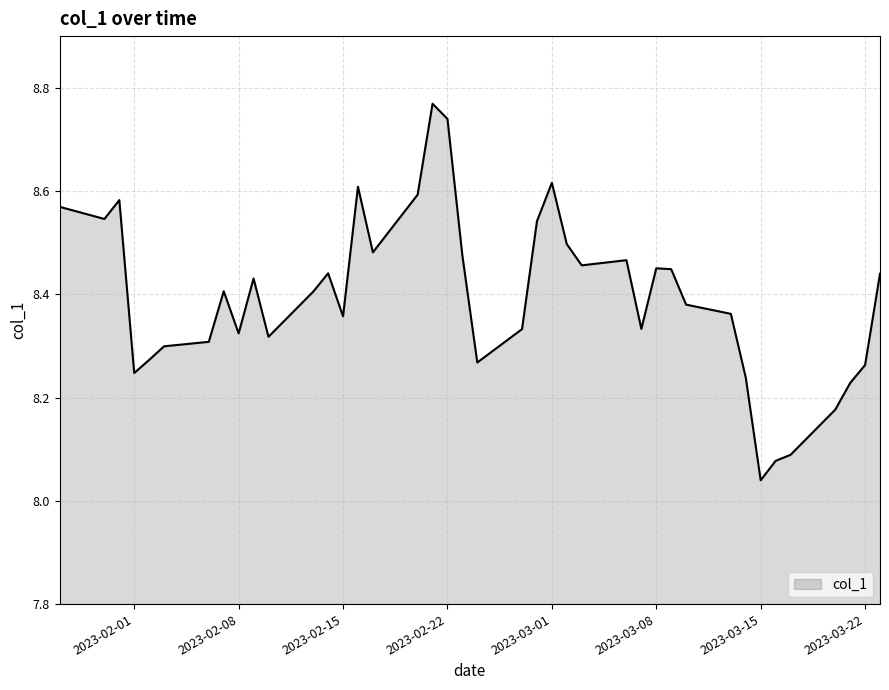

What is the difference between the maximum and minimum values?

0.7